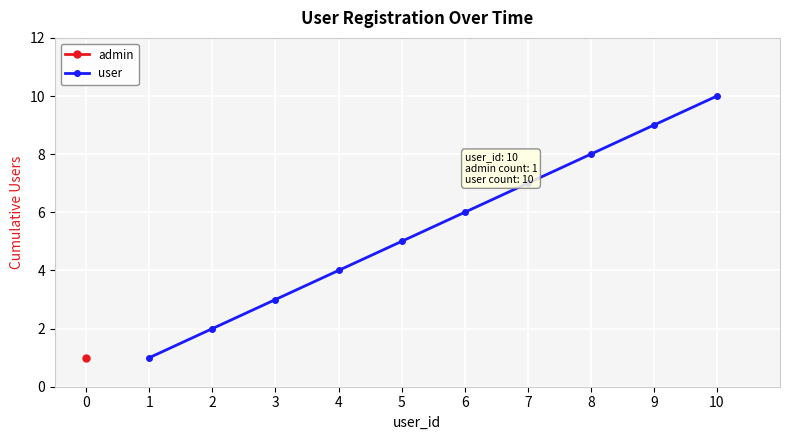

Rank the categories by user value from lowest to highest.

1, 2, 3, 4, 5, 6, 7, 8, 9, 10